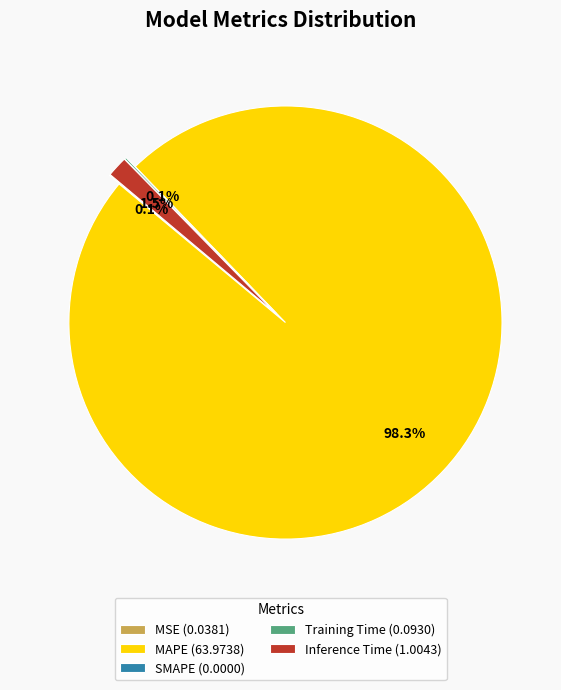

Is there a majority slice in this chart?

Yes